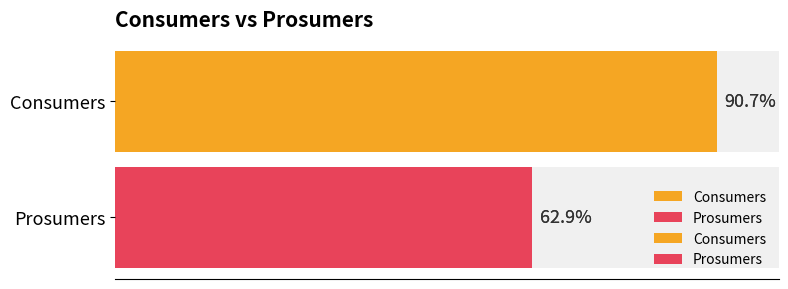

Count the number of data series in this chart.

2